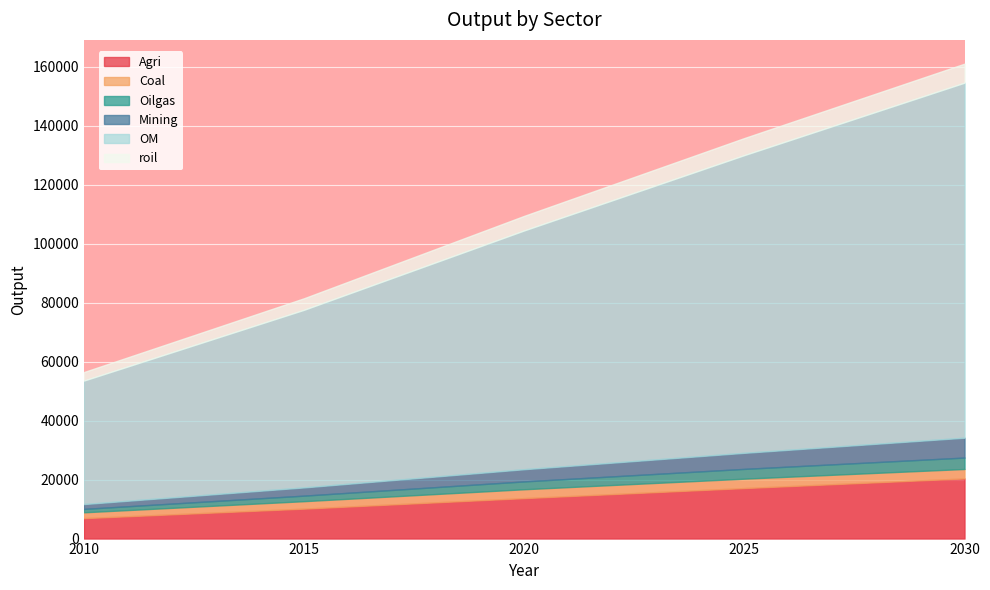

At which label does Coal reach its minimum?

2010